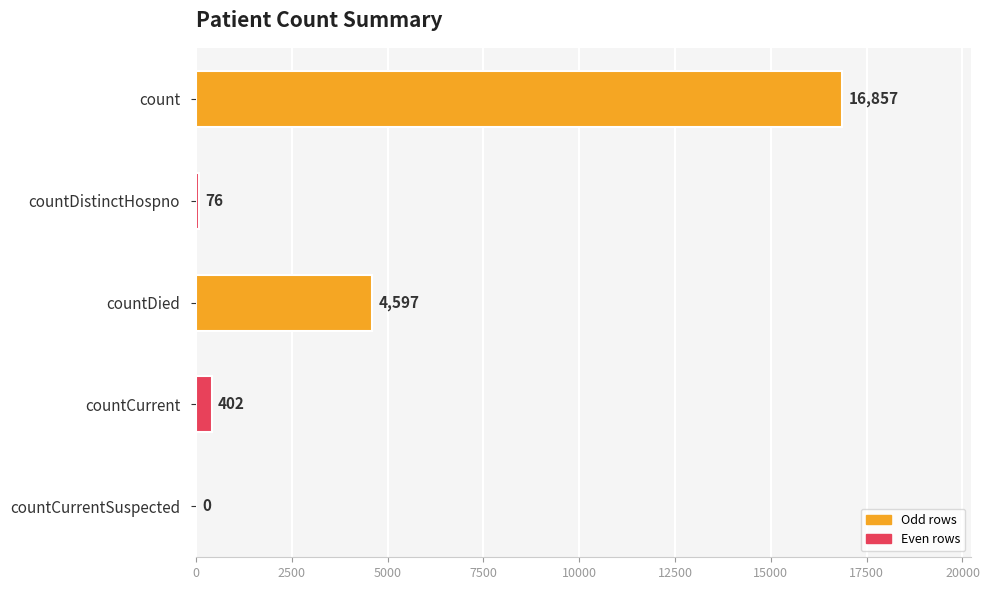

Are the bars horizontal?

Yes